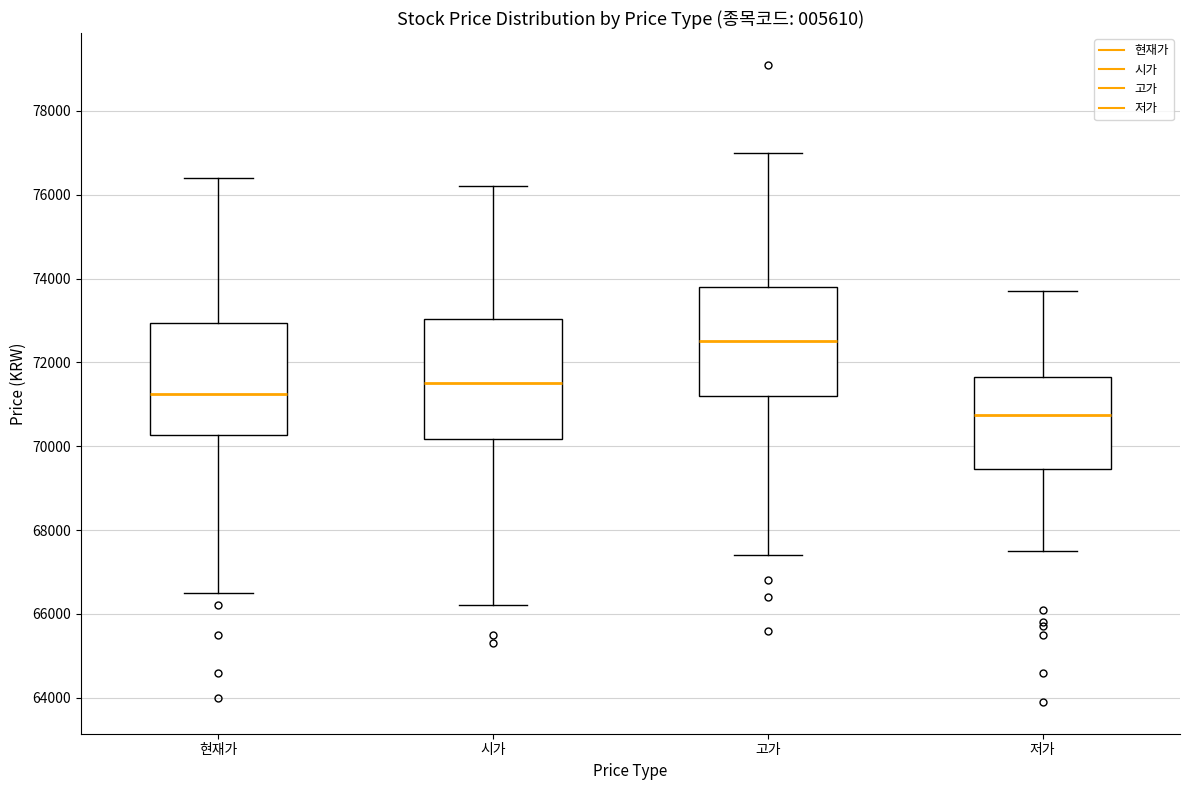

Reading left to right, read every box against the y-axis: the position of its median line, the range the box covers, and the ends of its whiskers. The values are not printed on the chart, so give them approximately, as read against the axis.

현재가: median 71200, box 70200 to 73000, whiskers 66600 to 76400
시가: median 71600, box 70200 to 73000, whiskers 66200 to 76200
고가: median 72600, box 71200 to 73800, whiskers 67400 to 77000
저가: median 70800, box 69400 to 71600, whiskers 67600 to 73800